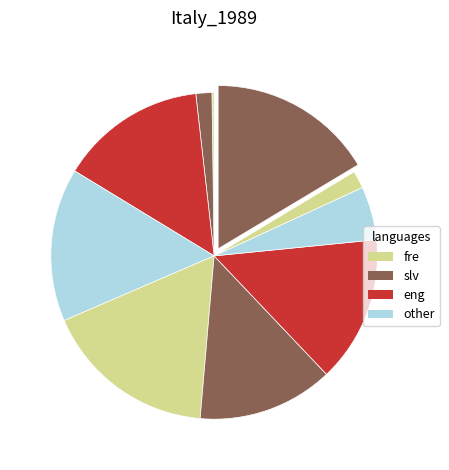

How many segments does this pie chart have?

10